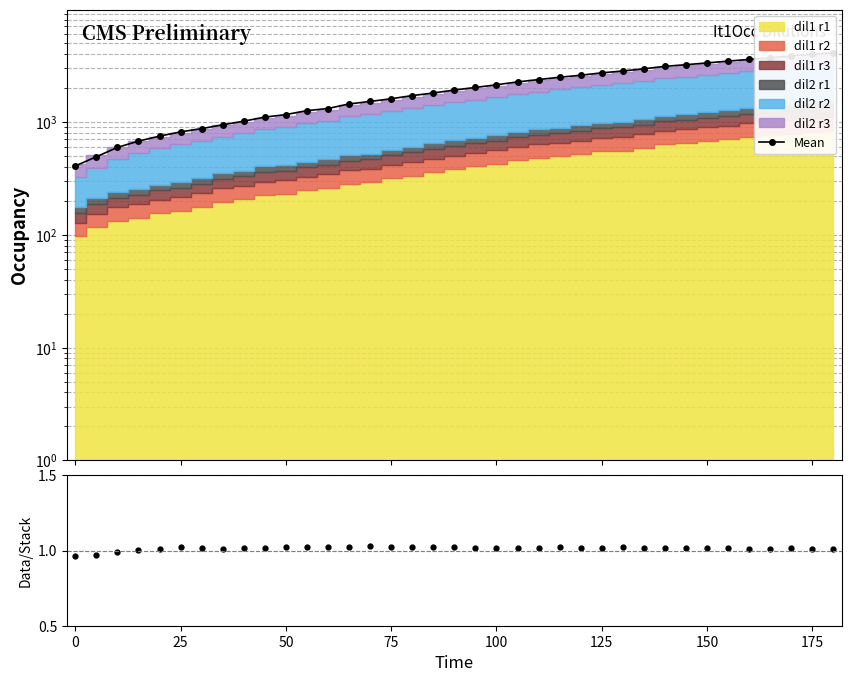

Is it true that the value at 22 is 2361.3?

True